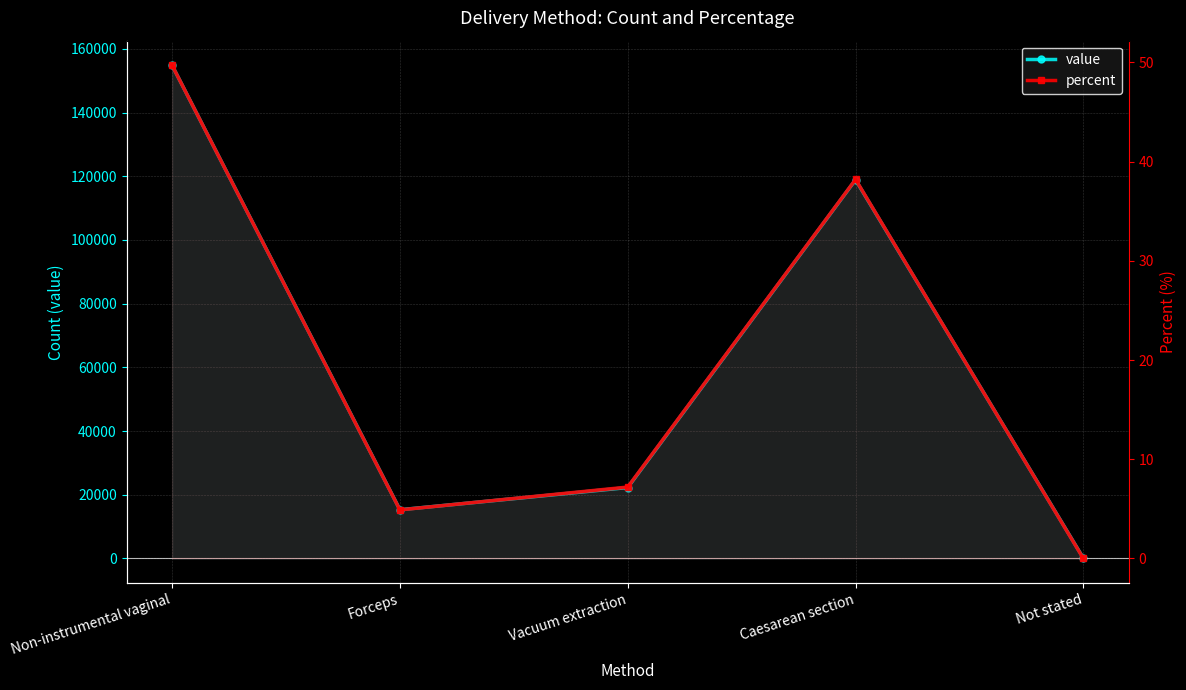

At which label does percent reach its peak?

Non-instrumental vaginal